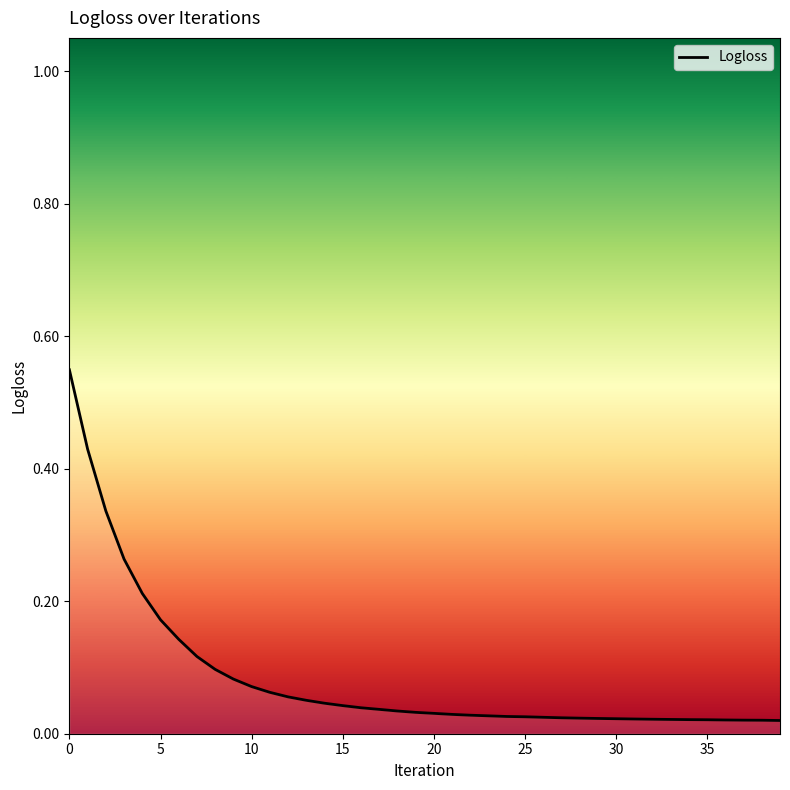

Does the chart have visible grid lines?

No